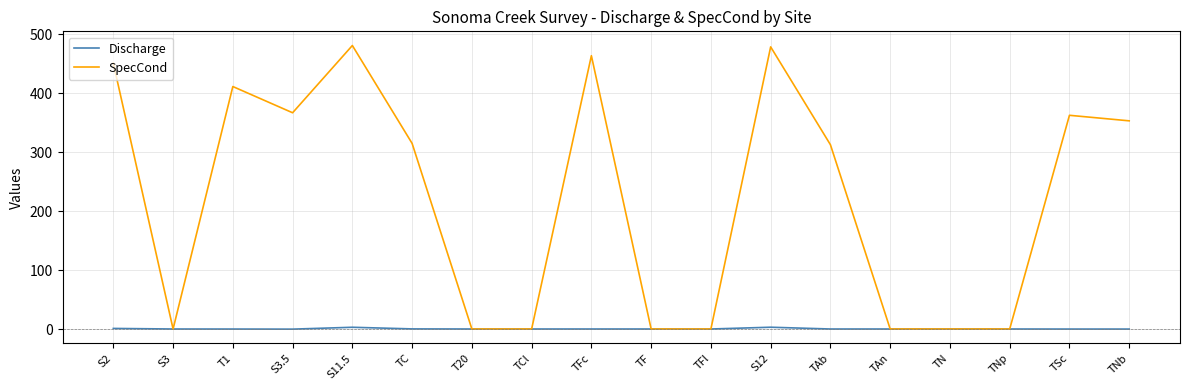

Is the value of SpecCond at TSc greater than the value of Discharge at S3.5?

Yes